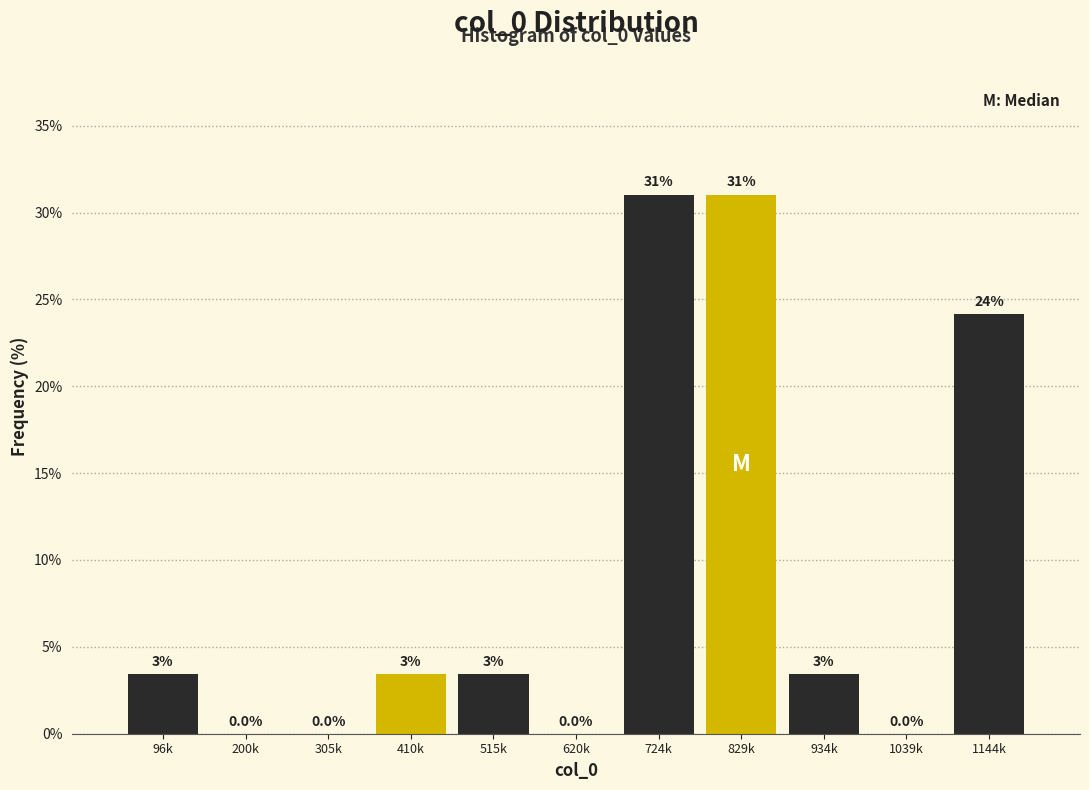

What is the maximum value shown in the chart?

31.0